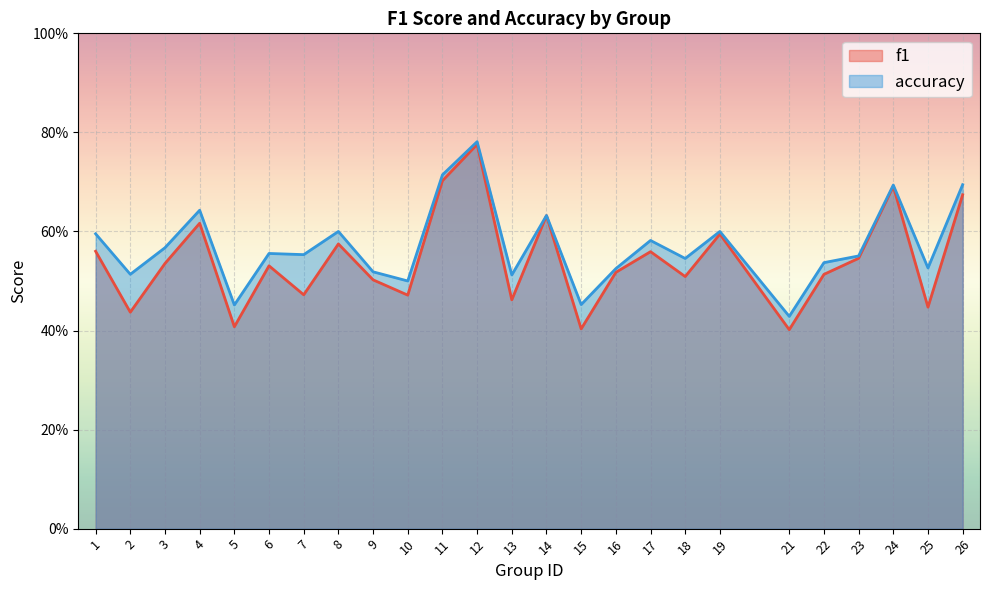

Which series has the widest spread of values?

f1